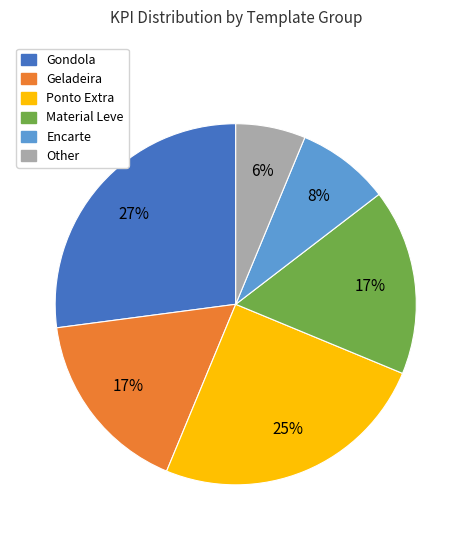

To the nearest percent, what portion does Material Leve represent?

17%